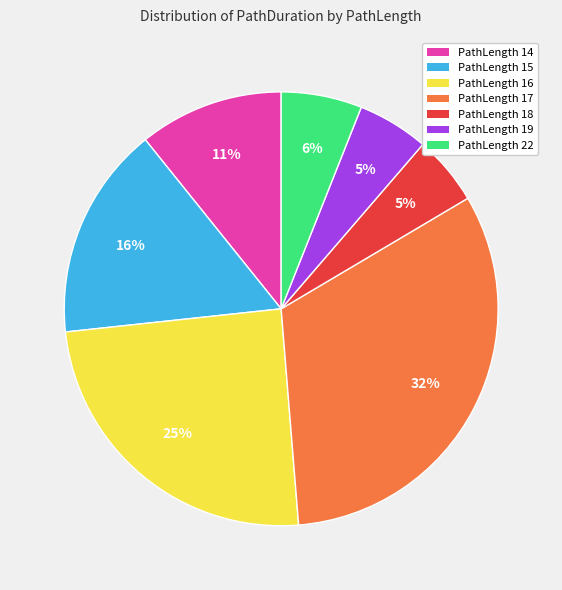

Approximately how many times larger is the value at PathLength 22 compared to PathLength 15?

0.4